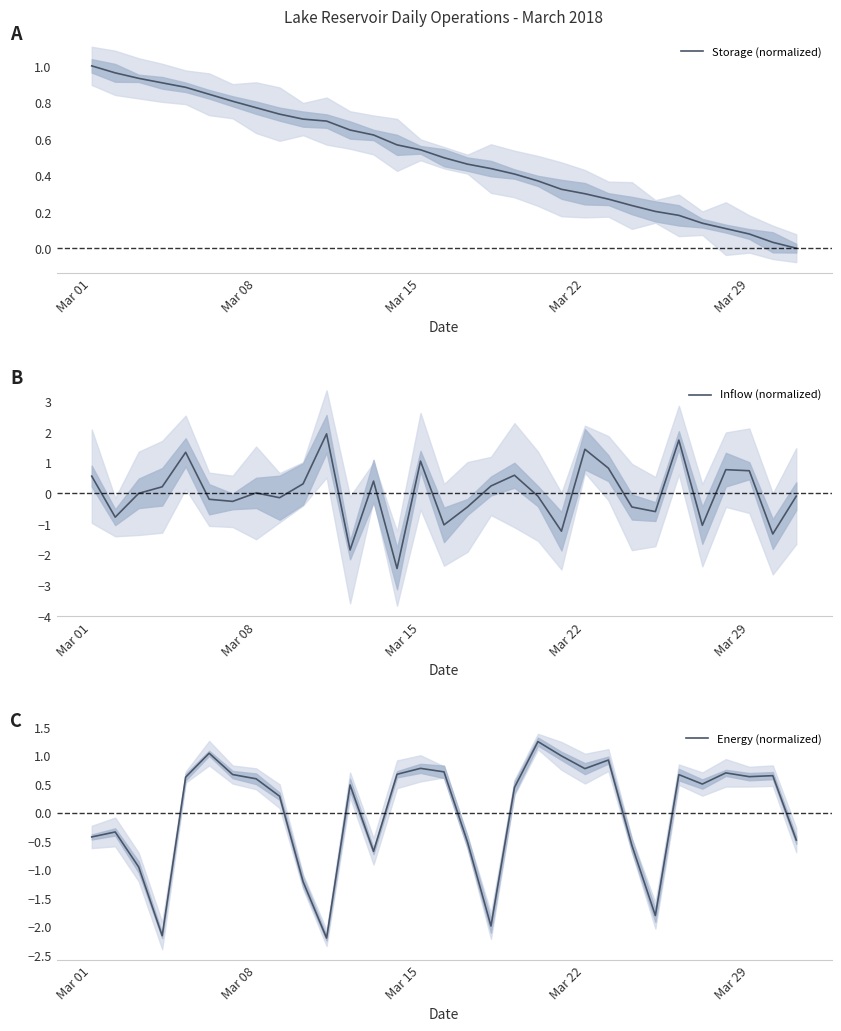

Which series has the largest range (max minus min)?

Inflow (normalized)